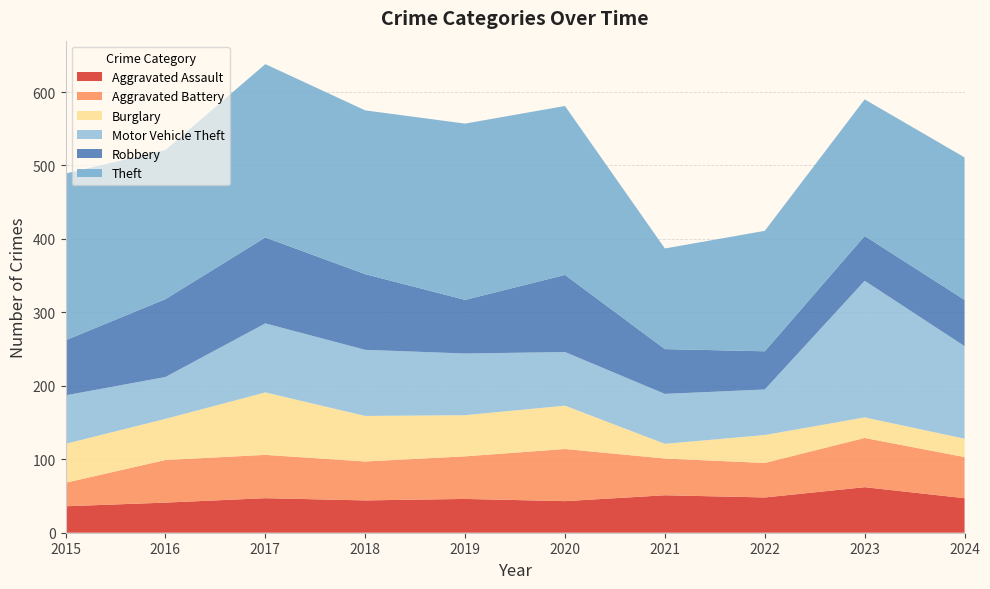

Reading right to left, extract all data points from this chart.

Aggravated Assault: 2024=47	2023=62	2022=48	2021=51	2020=43	2019=46	2018=44	2017=47	2016=41	2015=36
Aggravated Battery: 2024=56	2023=67	2022=47	2021=50	2020=71	2019=58	2018=53	2017=59	2016=58	2015=32
Burglary: 2024=25	2023=28	2022=38	2021=20	2020=59	2019=56	2018=62	2017=85	2016=56	2015=53
Motor Vehicle Theft: 2024=126	2023=186	2022=62	2021=68	2020=73	2019=84	2018=90	2017=94	2016=57	2015=66
Robbery: 2024=63	2023=61	2022=52	2021=61	2020=105	2019=73	2018=103	2017=117	2016=106	2015=75
Theft: 2024=194	2023=186	2022=164	2021=137	2020=230	2019=240	2018=223	2017=236	2016=203	2015=227